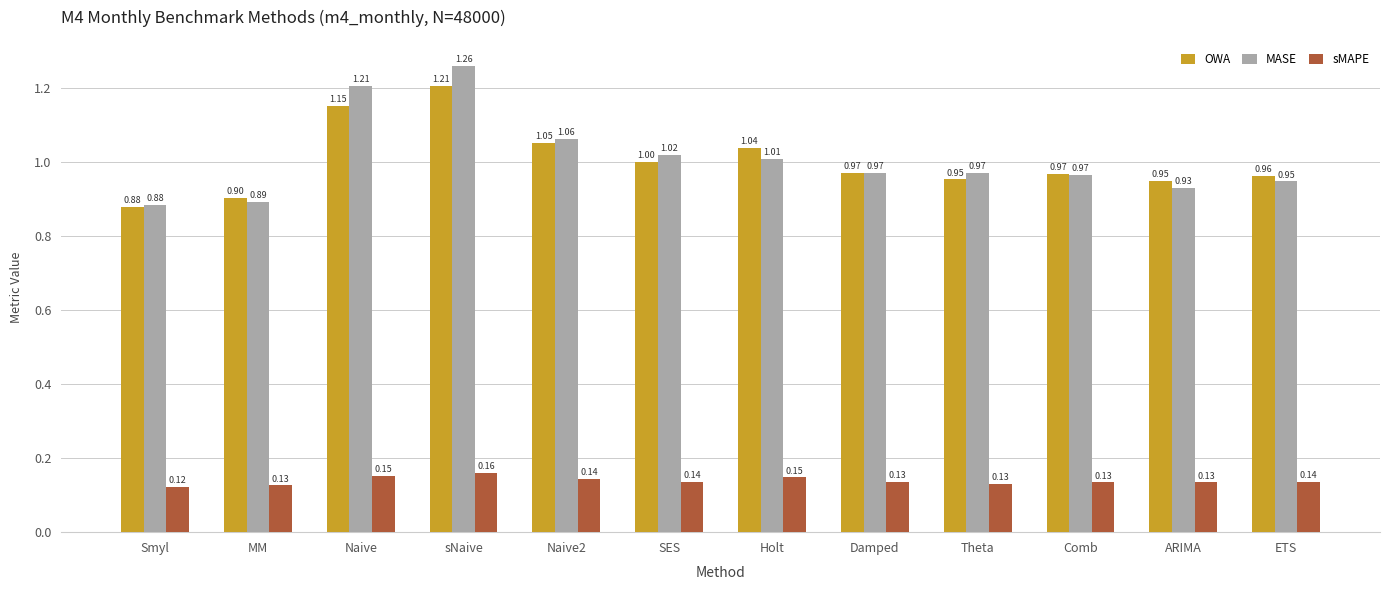

Which series has the largest total across all categories?

MASE